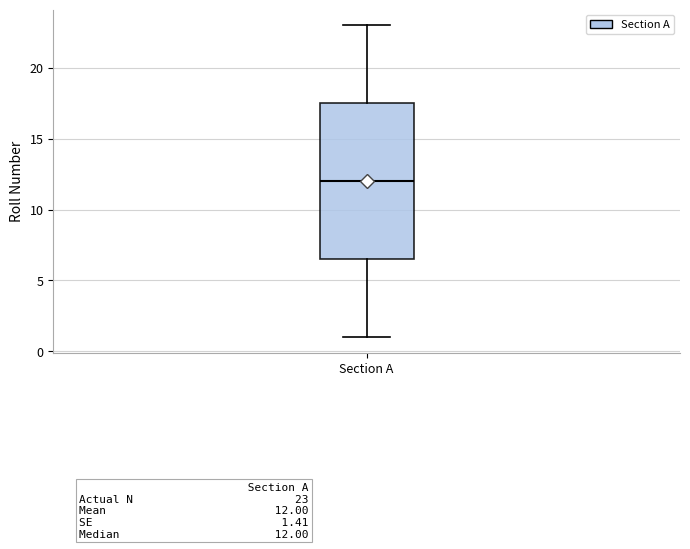

Read this box plot against the y-axis: the position of the median line, the range covered by the box, and the ends of both whiskers. The values are not printed on the chart, so give them approximately, as read against the axis.

median 12.0, box 6.5 to 17.5, whiskers 1.0 to 23.0